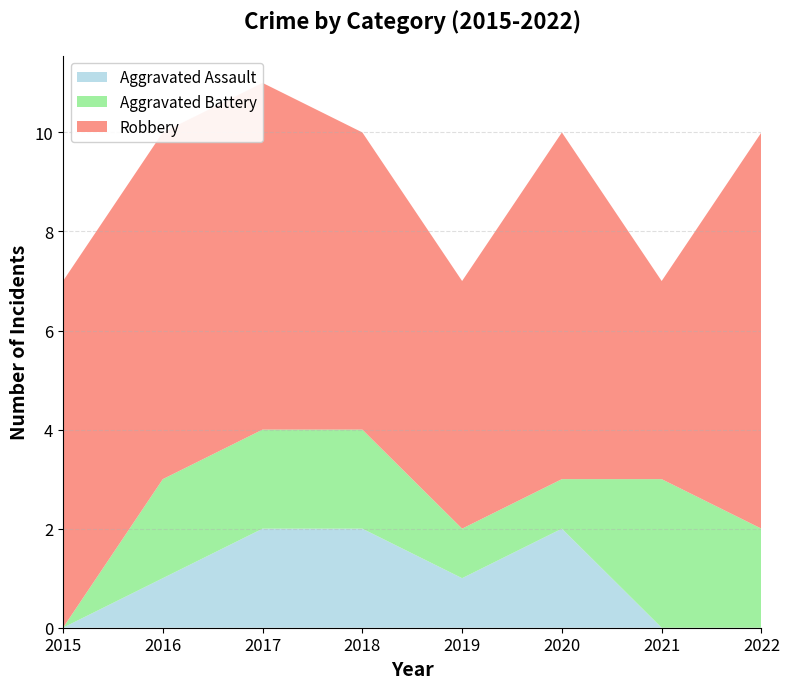

Reading right to left, what are all the values shown in this chart?

Aggravated Assault: 2022=0	2021=0	2020=2	2019=1	2018=2	2017=2	2016=1	2015=0
Aggravated Battery: 2022=2	2021=3	2020=1	2019=1	2018=2	2017=2	2016=2	2015=0
Robbery: 2022=8	2021=4	2020=7	2019=5	2018=6	2017=7	2016=7	2015=7